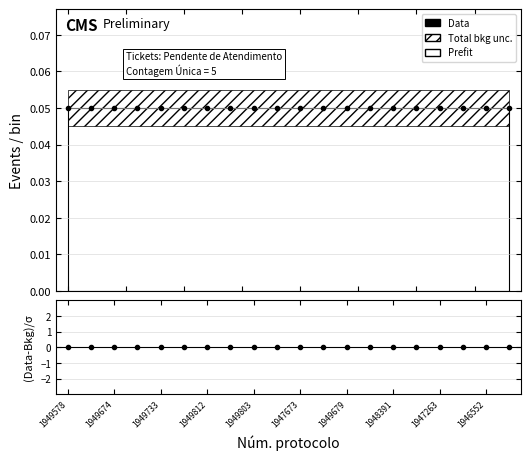

Which series has the widest spread of values?

Data